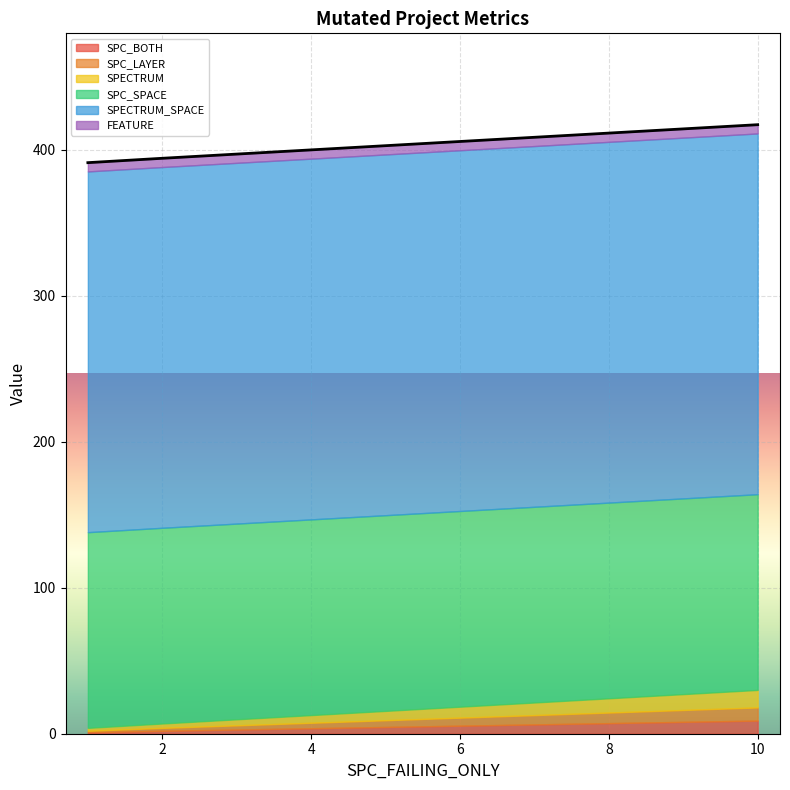

What are all the series names shown in the legend?

SPC_BOTH, SPC_LAYER, SPECTRUM, SPC_SPACE, SPECTRUM_SPACE, FEATURE